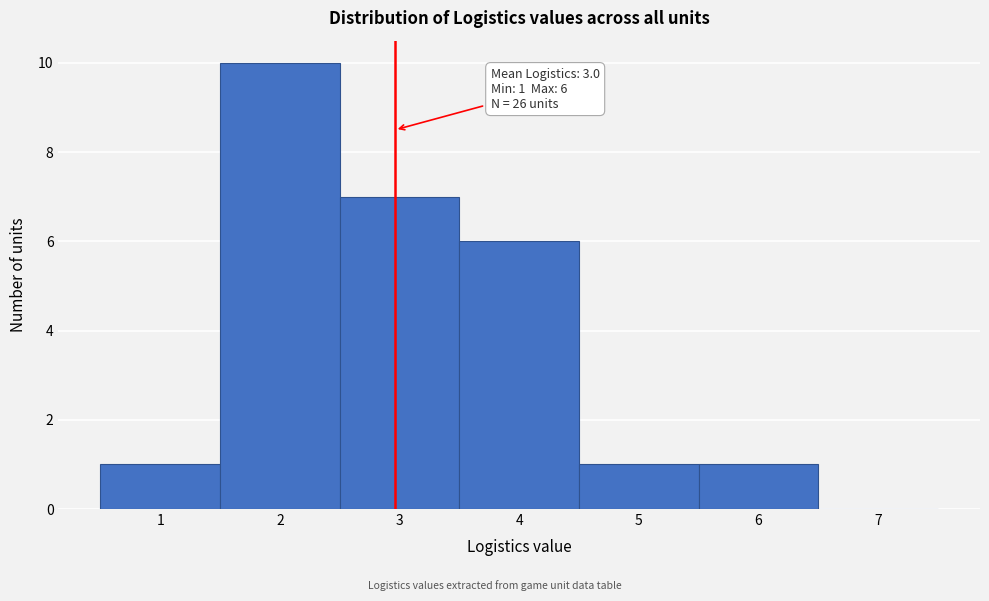

Which range on the x-axis has the tallest bar?

1.5 to 2.5